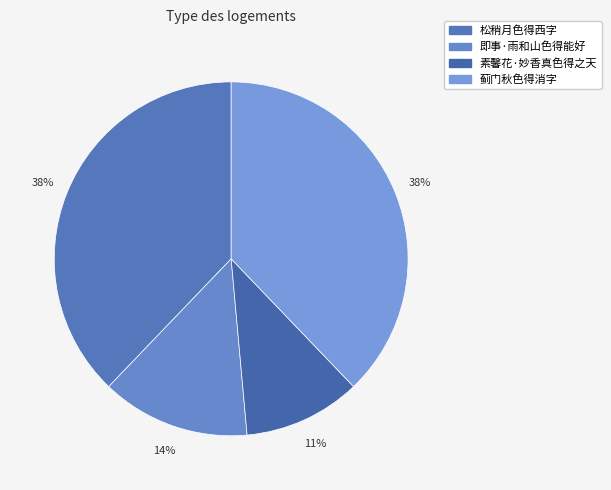

What is the ratio of the value at 素馨花·妙香真色得之天 to the value at 蓟门秋色得消字?

0.3